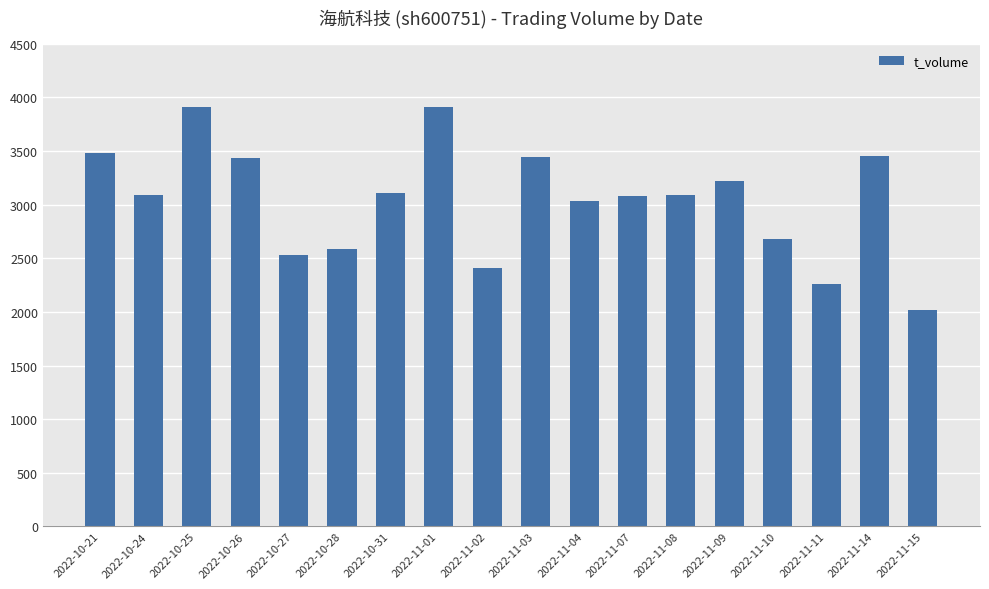

What is the maximum value shown in the chart?

3912